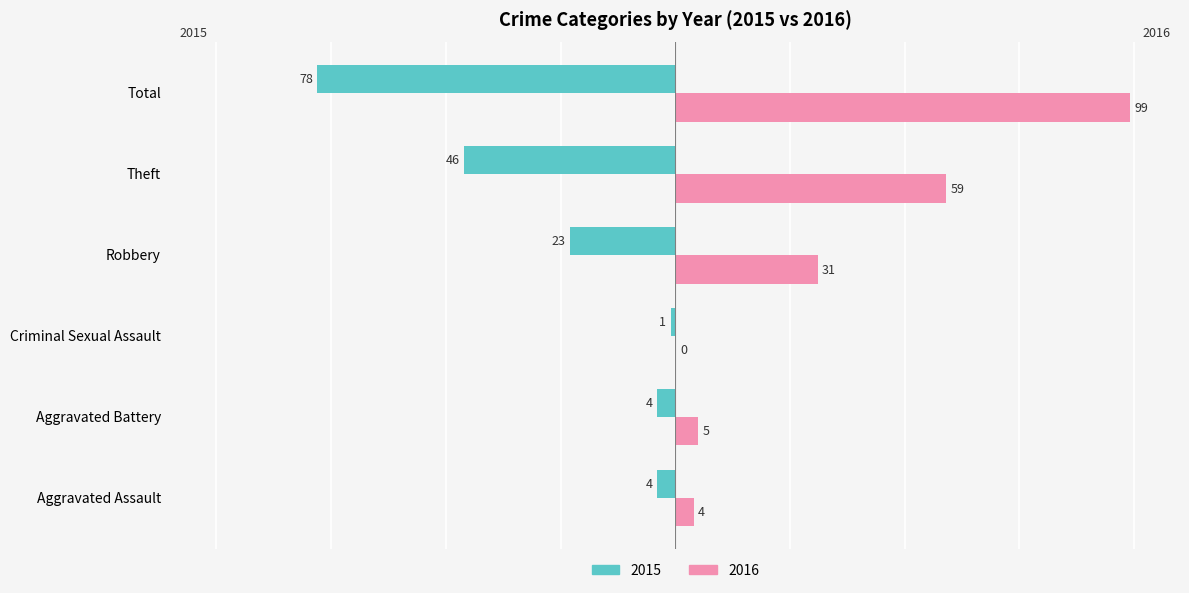

Which series has the largest total across all categories?

2016